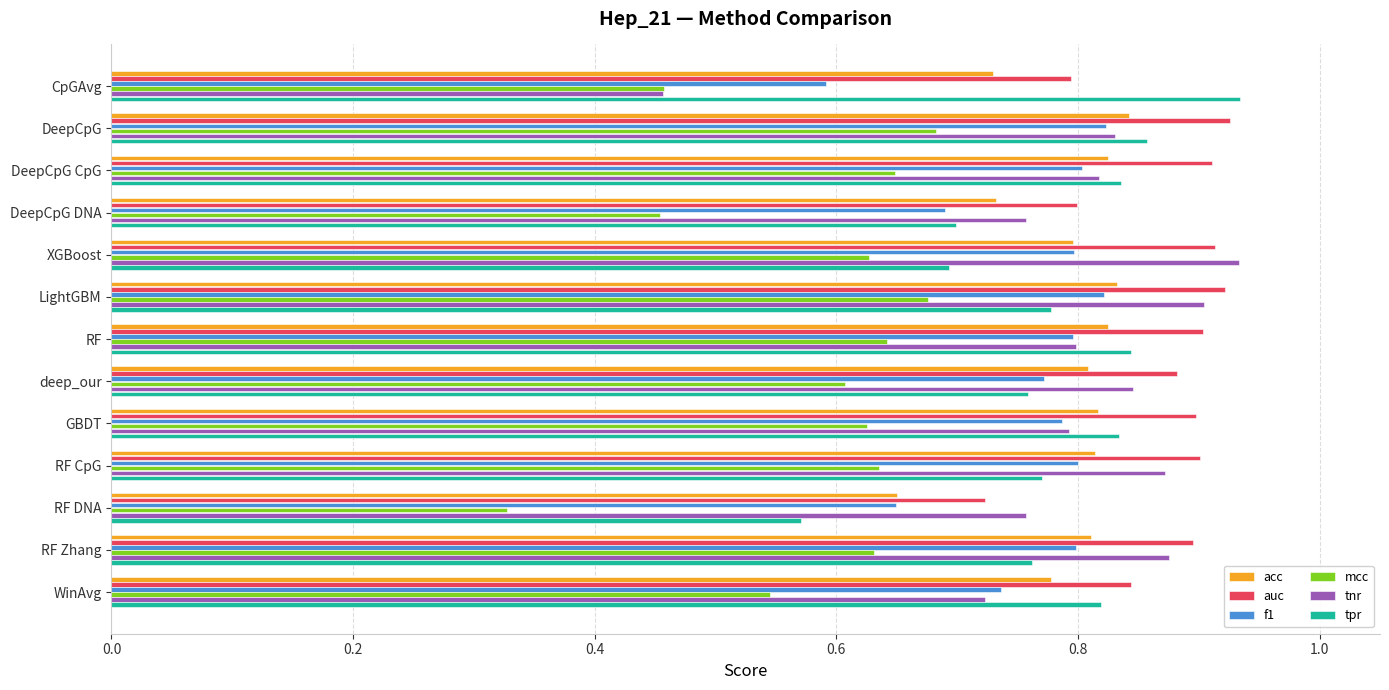

Which series has the largest total across all categories?

auc